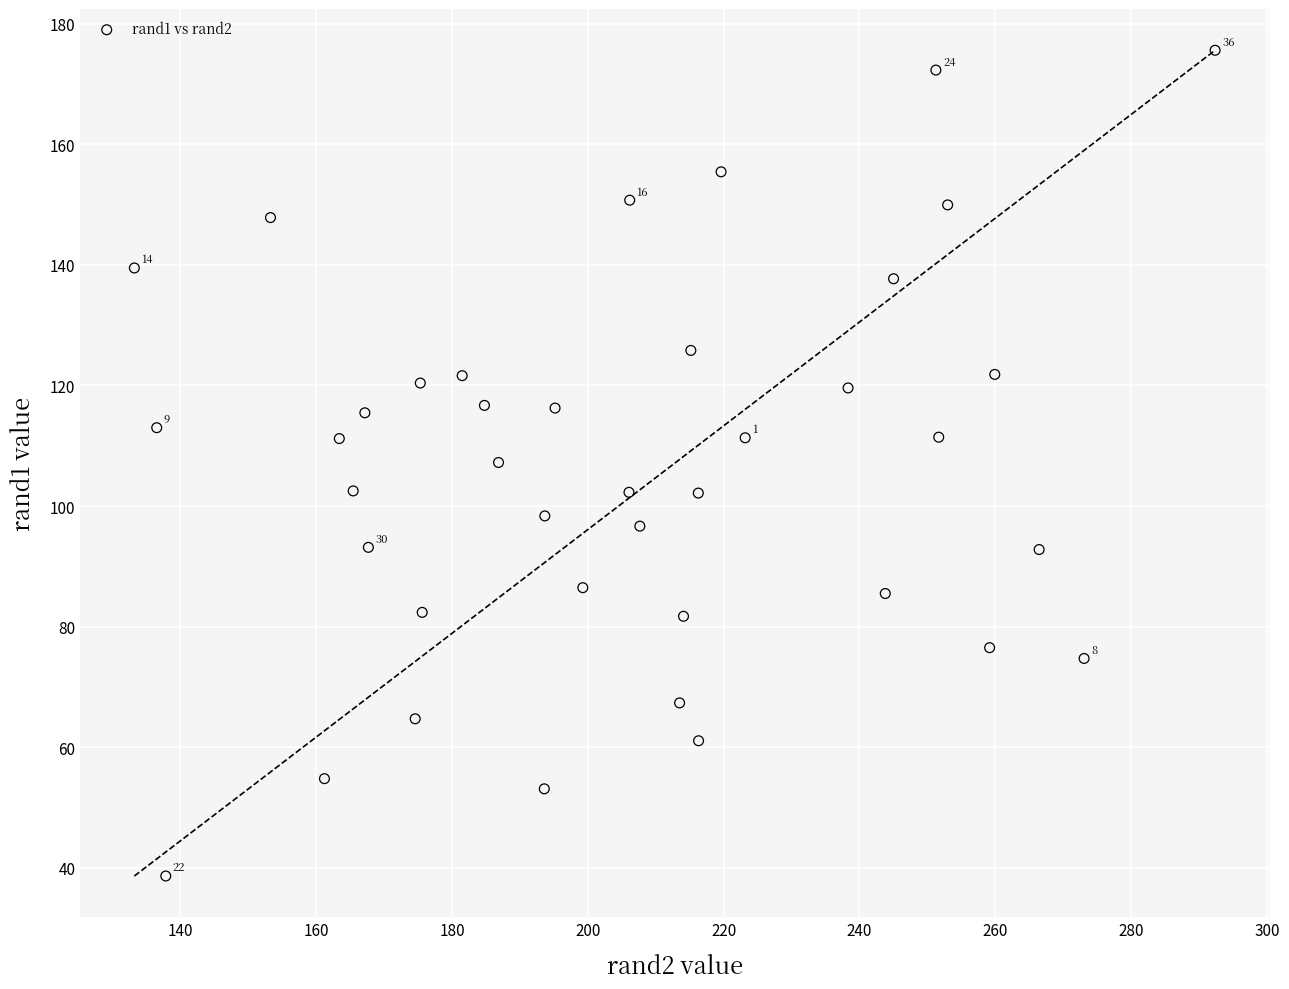

What is the range of X values (max minus min)?

159.1